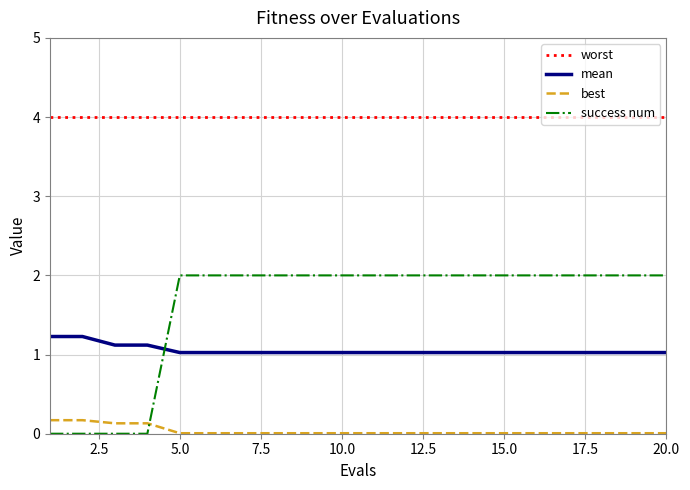

True or false: best and mean intersect in this chart.

False